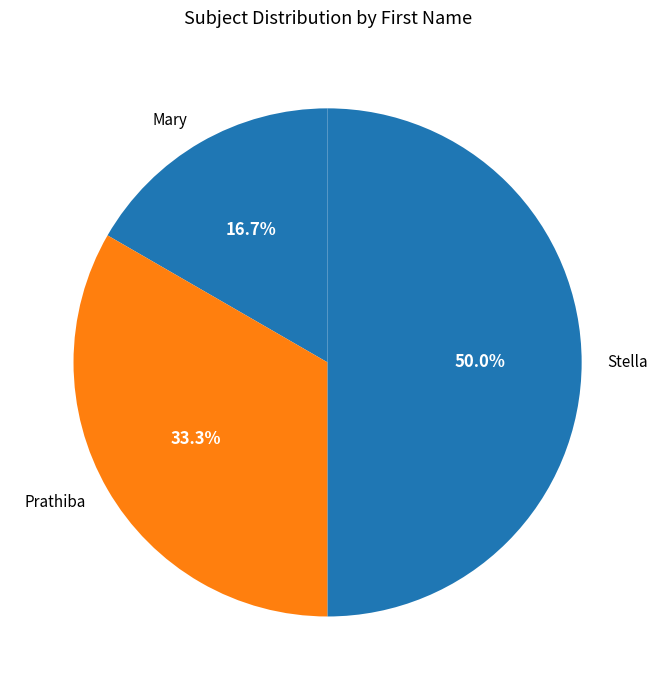

The Mary slice represents 17% of the pie. True or false?

True